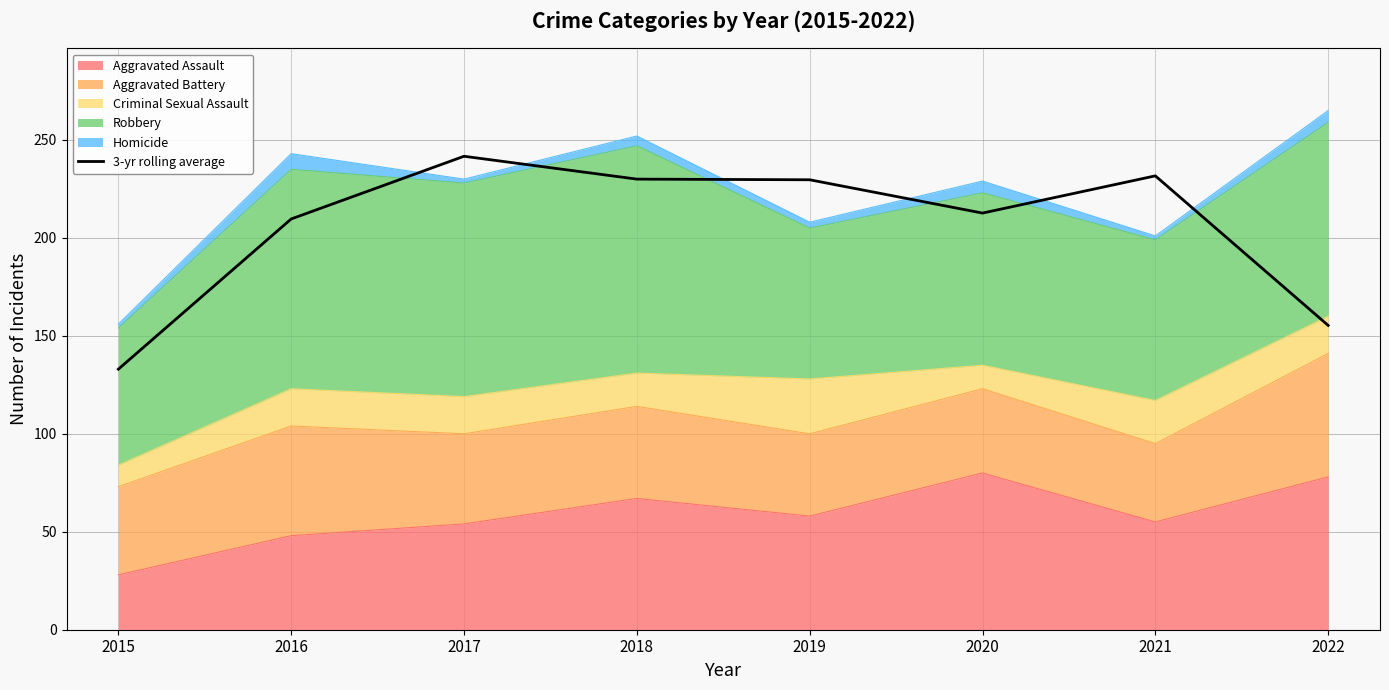

Does the chart display data point markers on the line(s)?

No